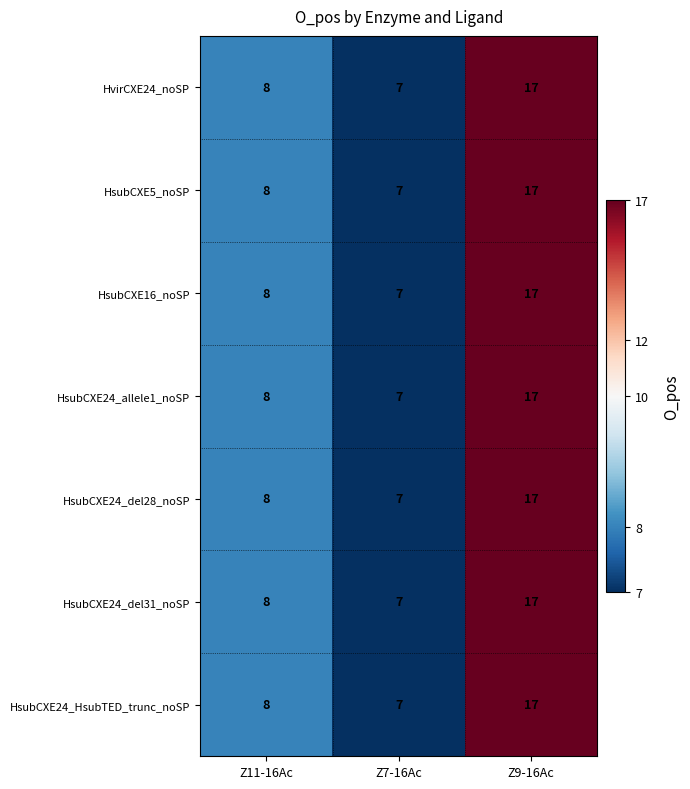

What is the smallest value displayed?

7